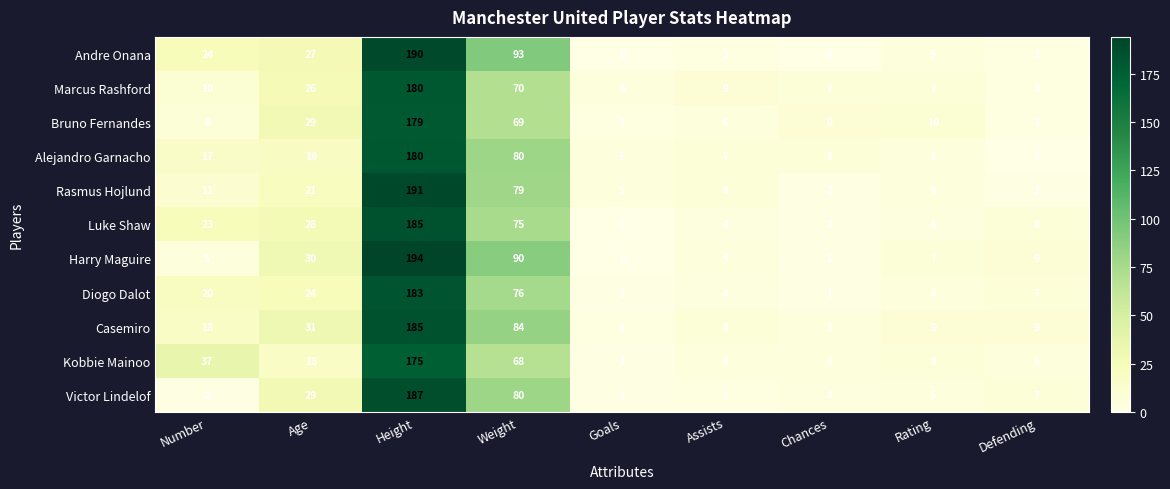

Between Age and Weight, which series saw the biggest shift?

Andre Onana